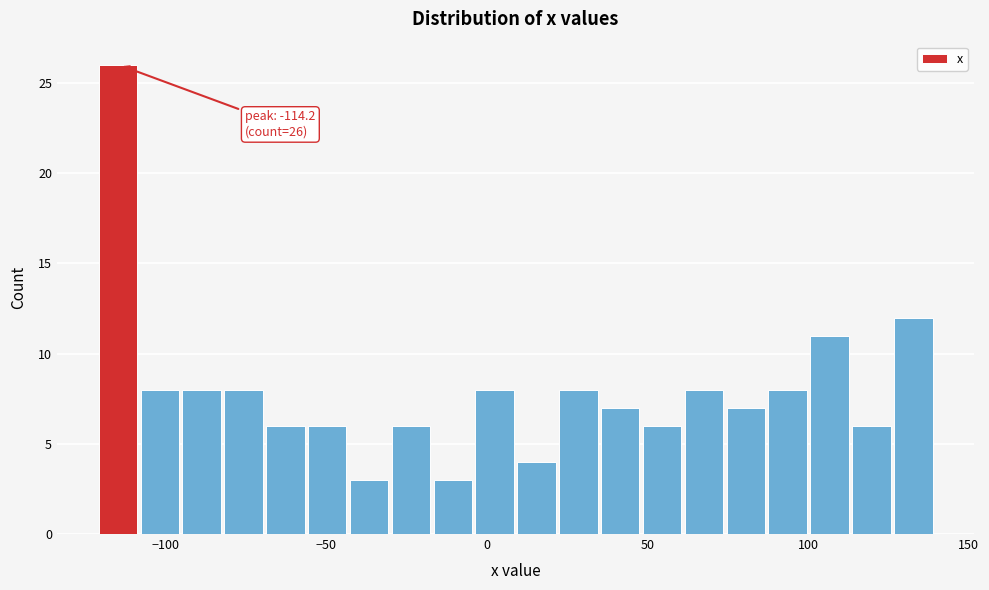

Around what value on the x-axis is the tallest bar? Give the approximate position of its centre, as read against the axis.

-115